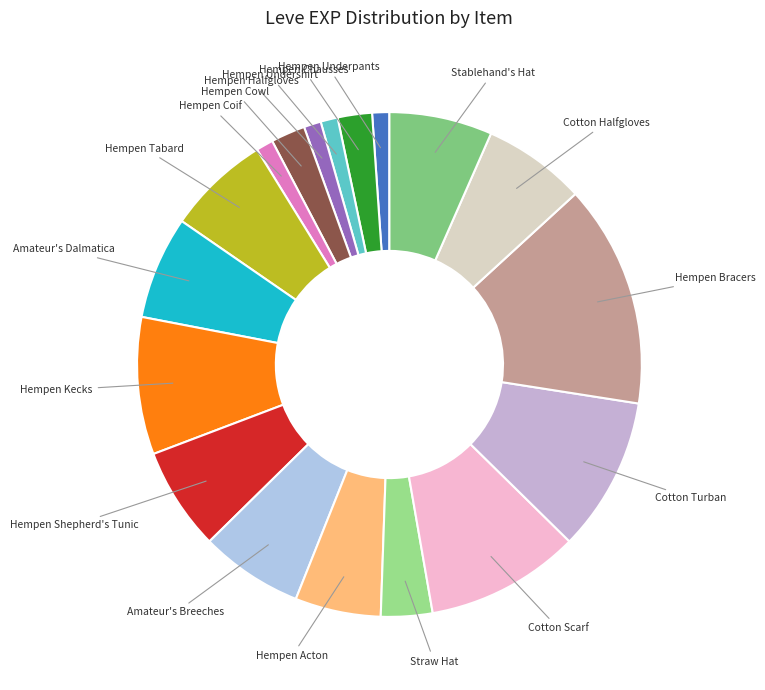

How many segments does this pie chart have?

18